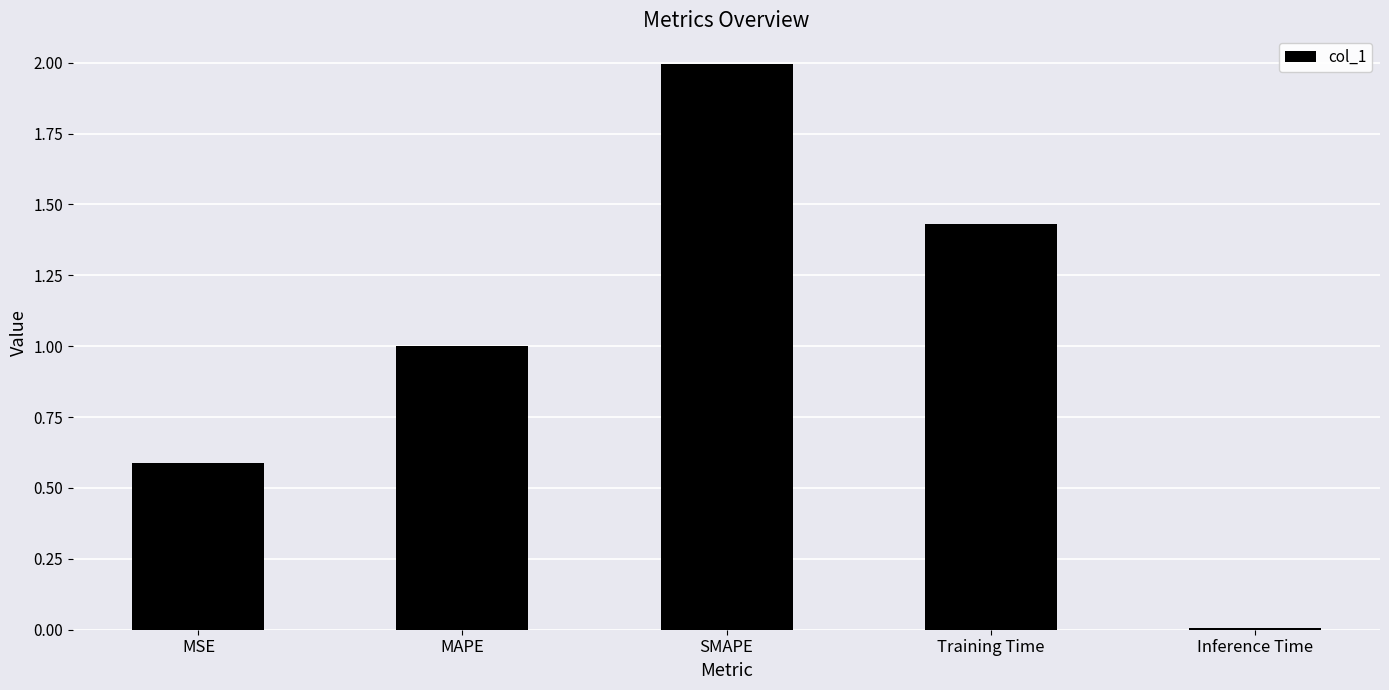

Rank the categories by value from lowest to highest.

Inference Time, MSE, MAPE, Training Time, SMAPE